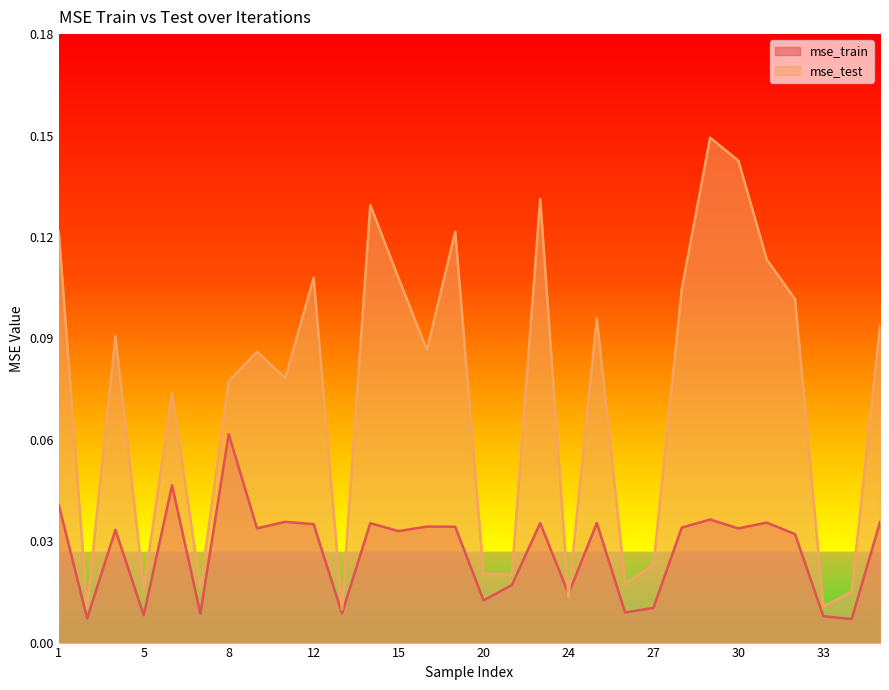

The mse_train series shows 0.0 at 35. True or false?

False